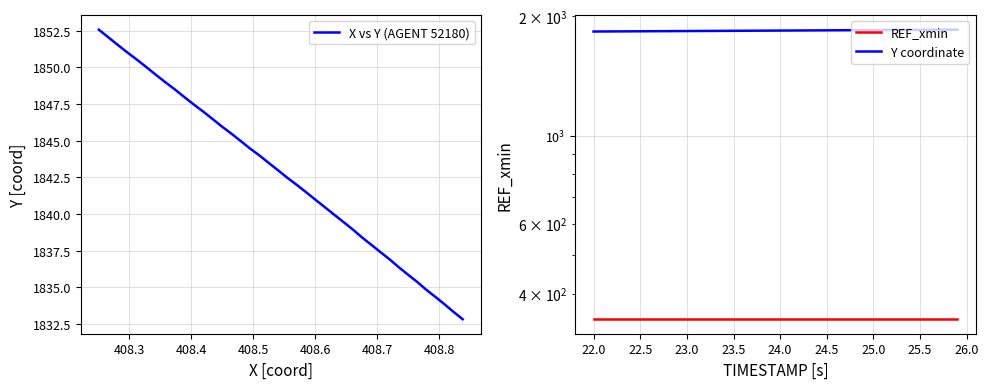

The value of X vs Y (AGENT 52180) at 20 is 916.1. True or false?

False